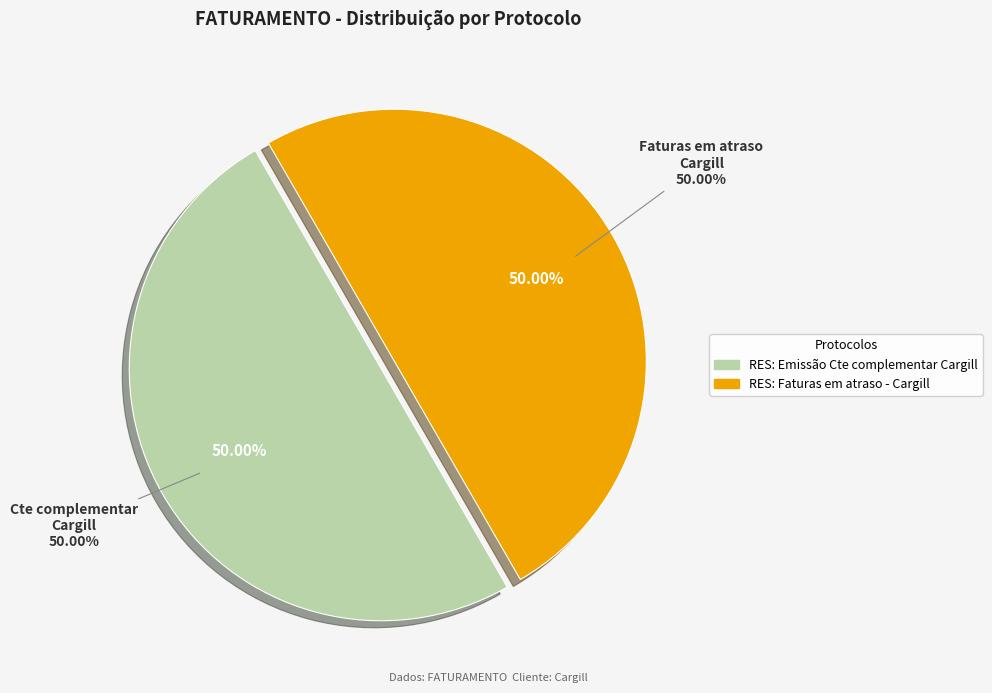

Count the number of slices in the pie.

2